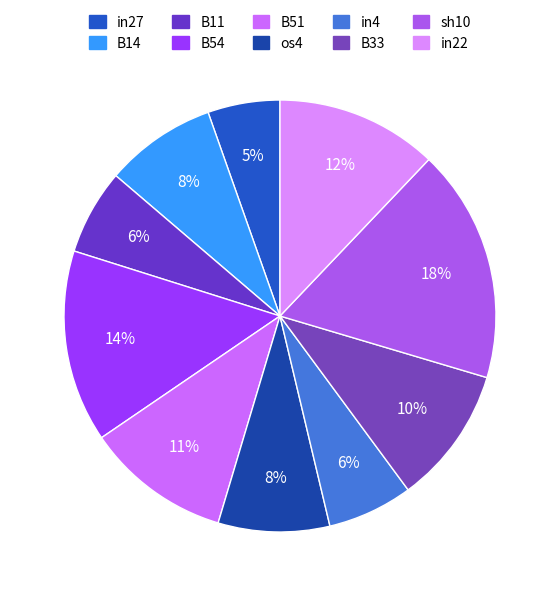

Is B14 the majority of the pie?

No